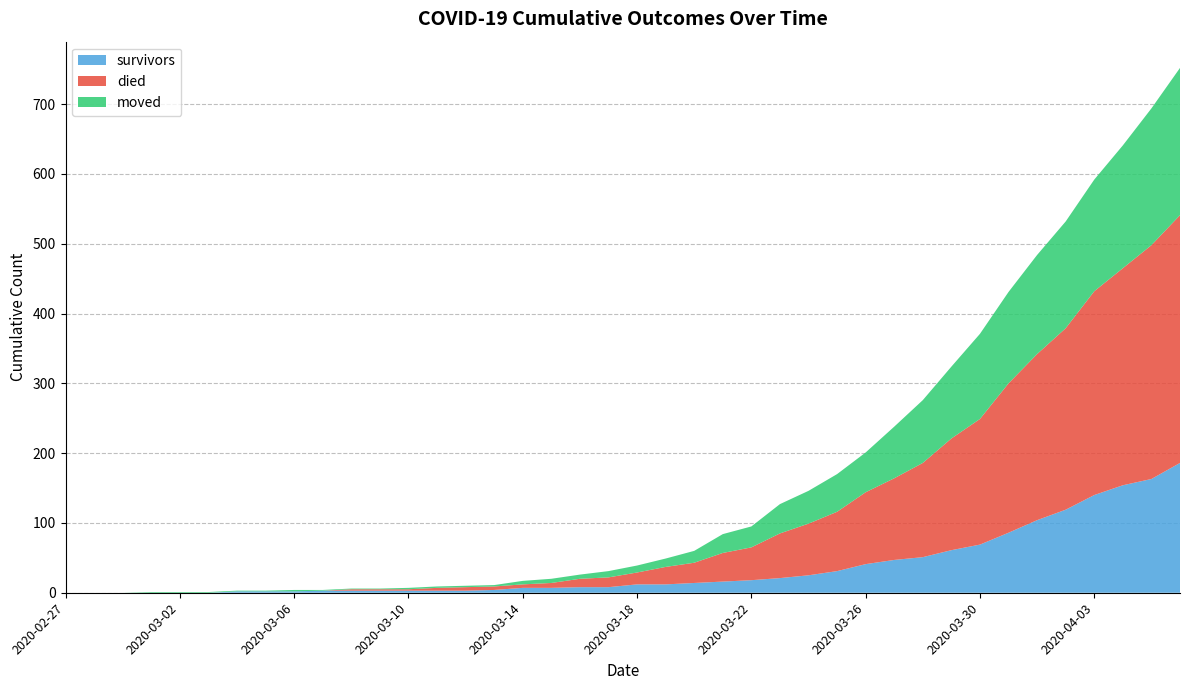

Reading right to left, what are all the values shown in this chart?

survivors: 186	163	154	140	119	104	86	69	61	51	47	41	31	25	21	18	16	14	12	12	8	8	7	7	4	3	3	3	3	3	3	2	2	2	0	0	0	0	0	0
died: 355	335	311	292	260	238	214	180	160	135	117	103	85	74	64	47	41	29	25	17	14	12	7	5	5	5	4	2	2	2	0	0	0	0	0	0	0	0	0	0
moved: 211	196	176	160	153	142	131	122	103	90	74	57	54	47	42	30	27	17	12	10	9	6	6	5	2	2	2	2	1	1	1	2	1	1	1	1	1	0	0	0